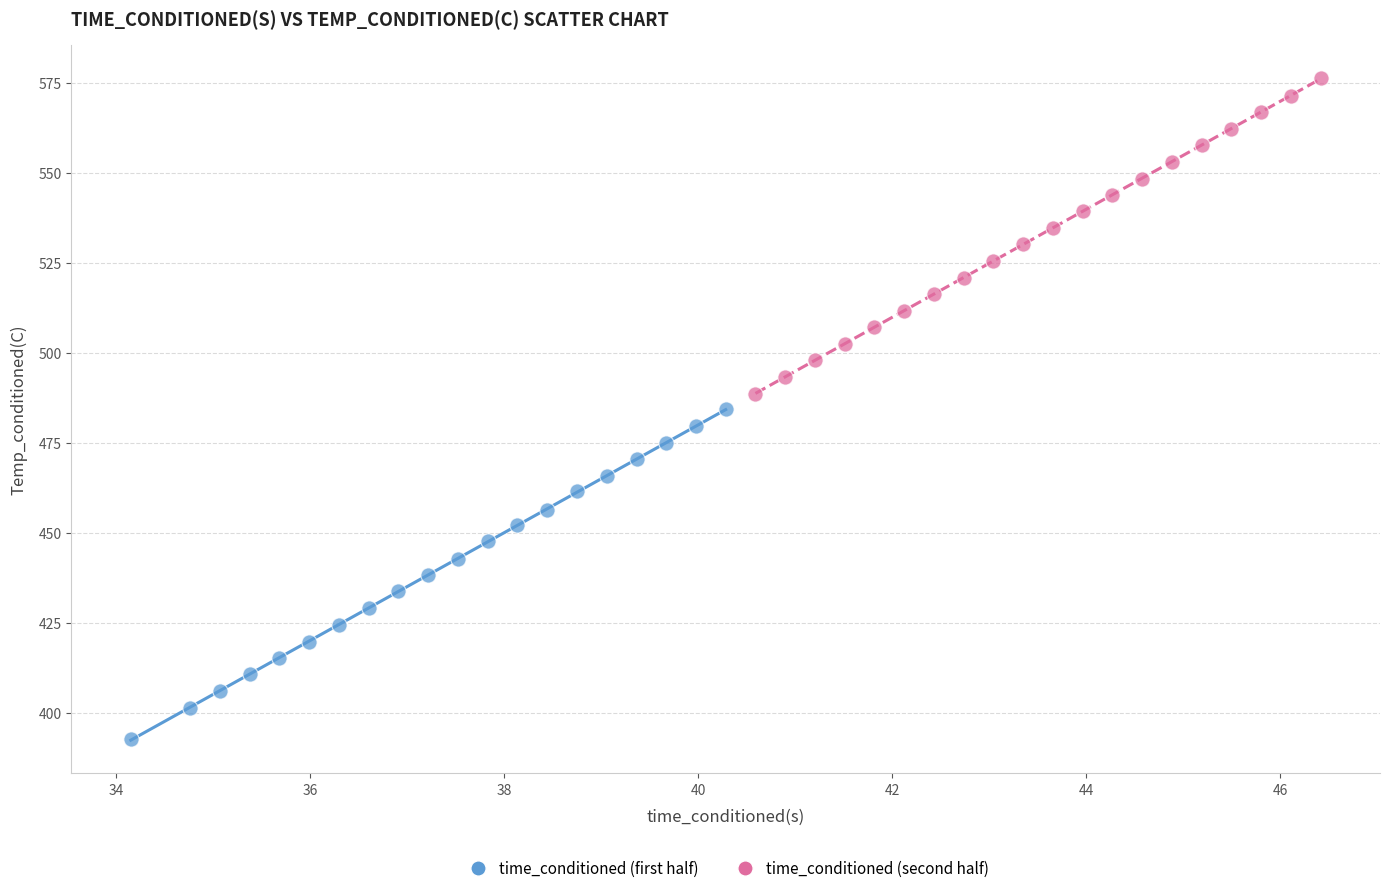

Which series reaches the minimum Y coordinate?

time_conditioned (first half)